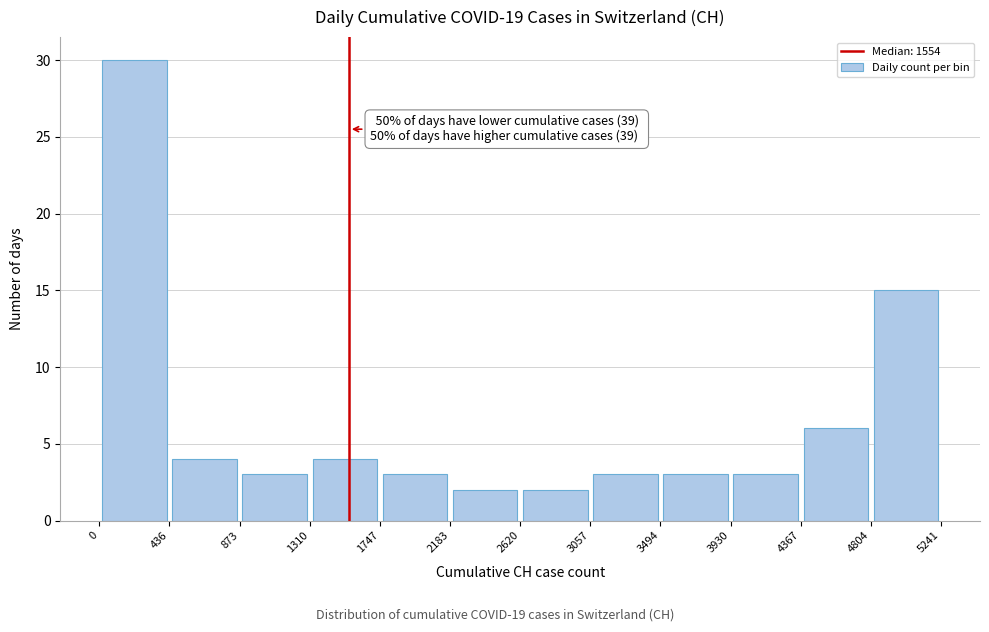

Over which range of the x-axis is the bar tallest?

0 to 436